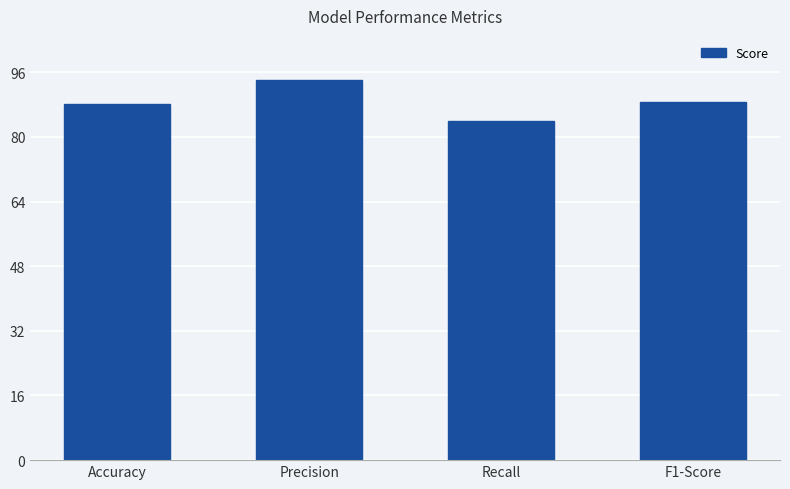

How many bars are there in total?

4